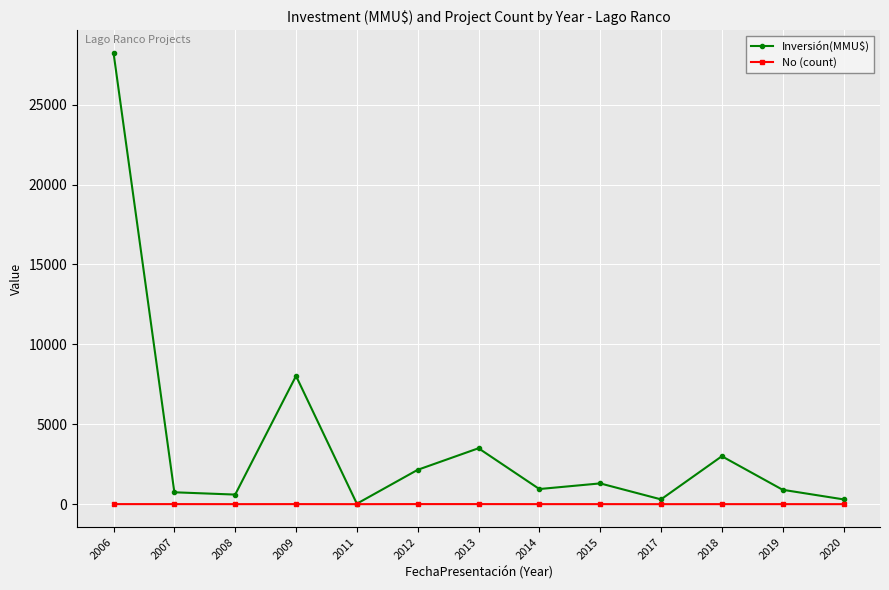

Rank the series at 2009 from highest to lowest value.

Inversión(MMU$), No (count)